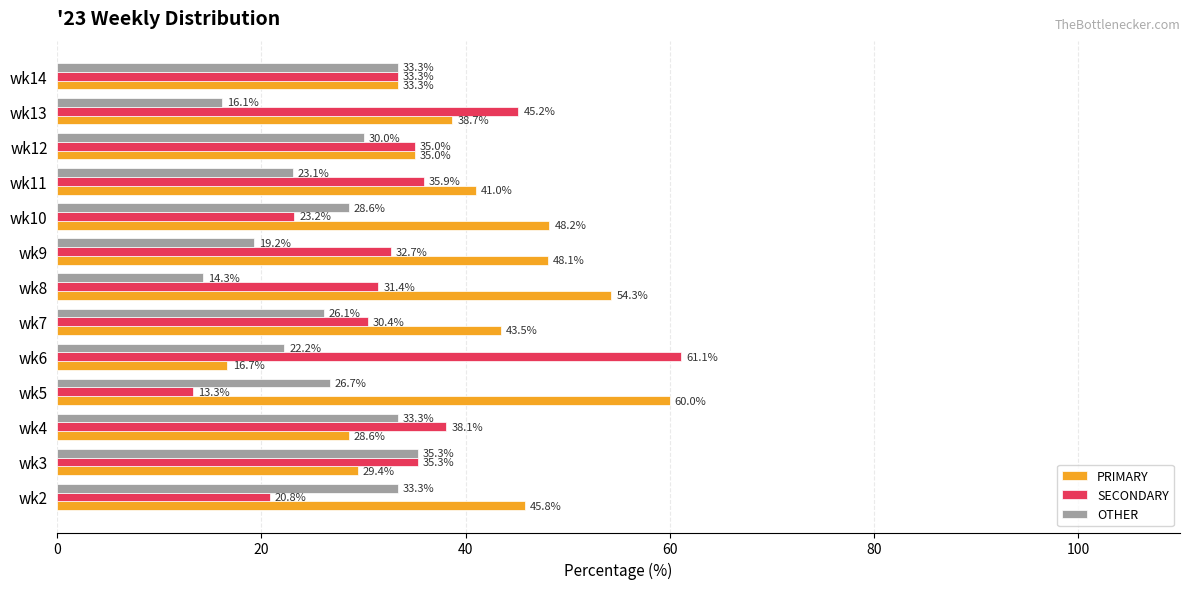

How many data points does each series have?

13